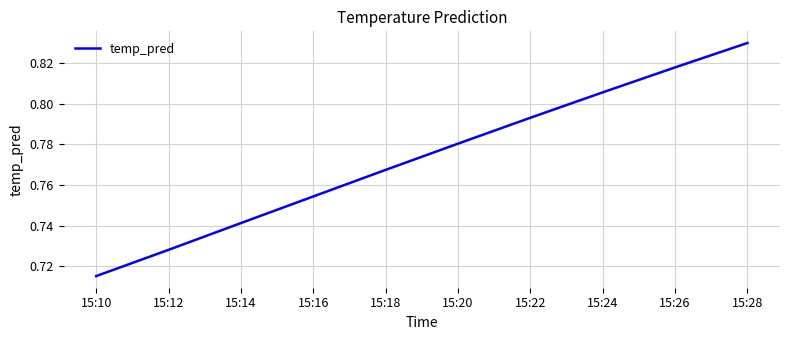

Between 15:16 and 15:12, which is larger?

15:16